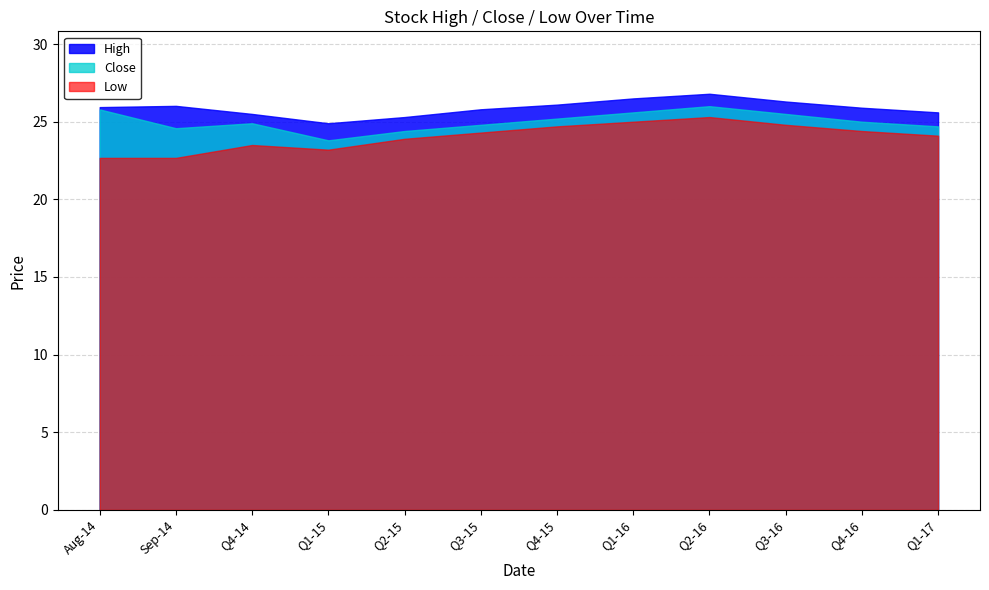

How many series are shown in this chart?

3